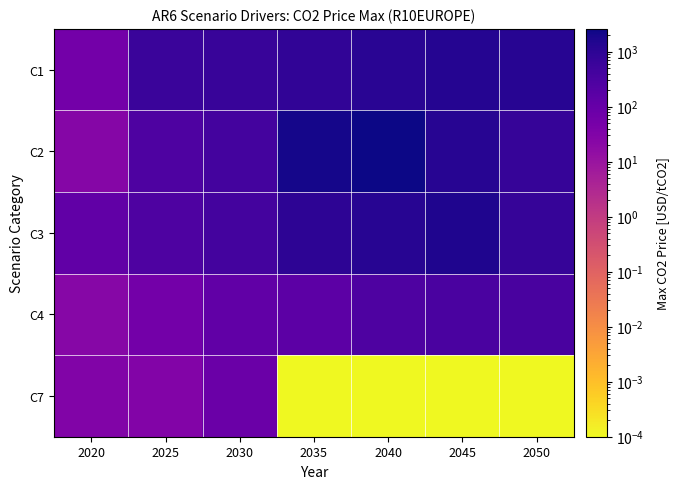

Reading right to left, list all the values displayed in this chart.

C1: 2050=1170.3	2045=1269.9	2040=1097.0	2035=859.5	2030=673.5	2025=626.5	2020=55.2
C2: 2050=729.7	2045=1213.1	2040=2600.0	2035=2037.1	2030=409.5	2025=273.0	2020=24.5
C3: 2050=712.1	2045=1564.8	2040=1226.0	2035=960.6	2030=409.5	2025=273.0	2020=128.8
C4: 2050=331.7	2045=319.4	2040=281.9	2035=148.6	2030=123.3	2025=57.1	2020=24.4
C7: 2050=0.0	2045=0.0	2040=0.0	2035=0.0	2030=84.9	2025=28.4	2020=30.4